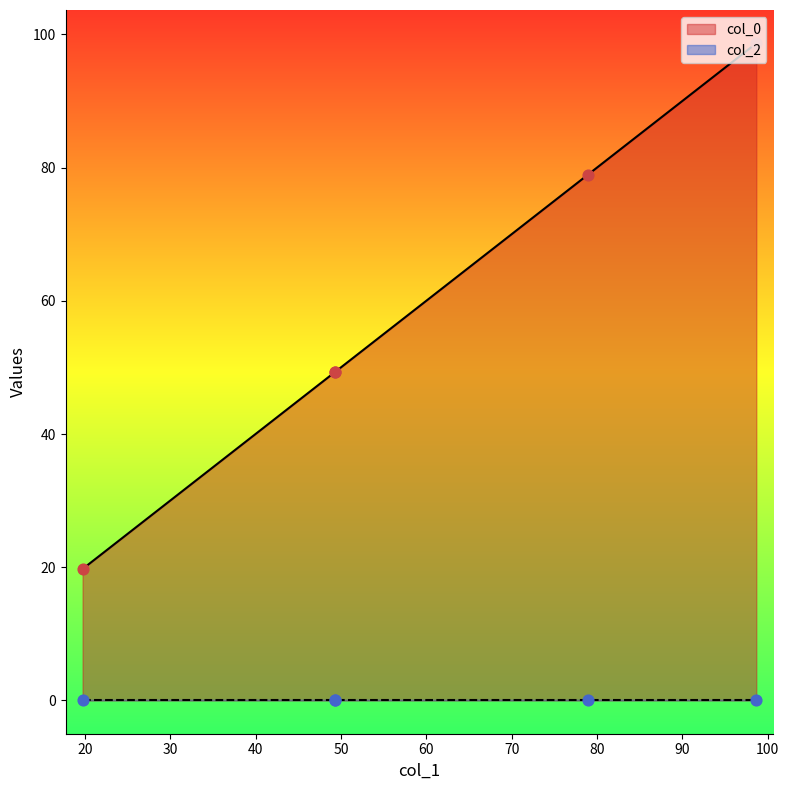

Approximately how many times larger is the value at 98.66685479573896 compared to 49.34197013932221?

2.0